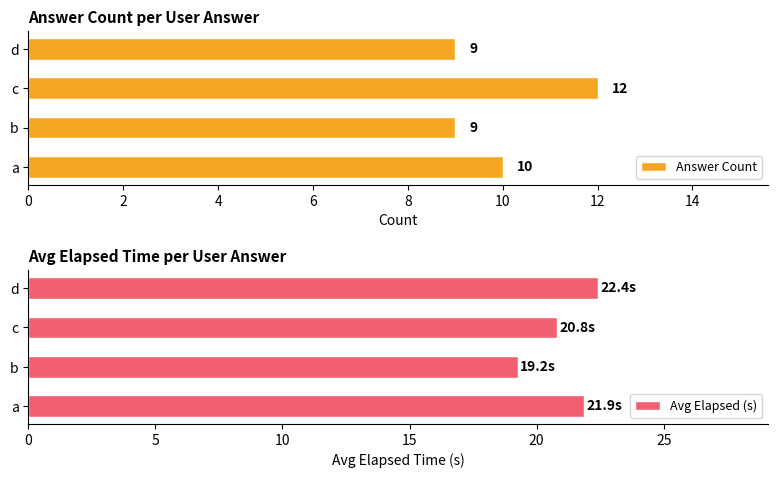

What is the value of the Answer Count bar at the 3rd from the left?

12.0